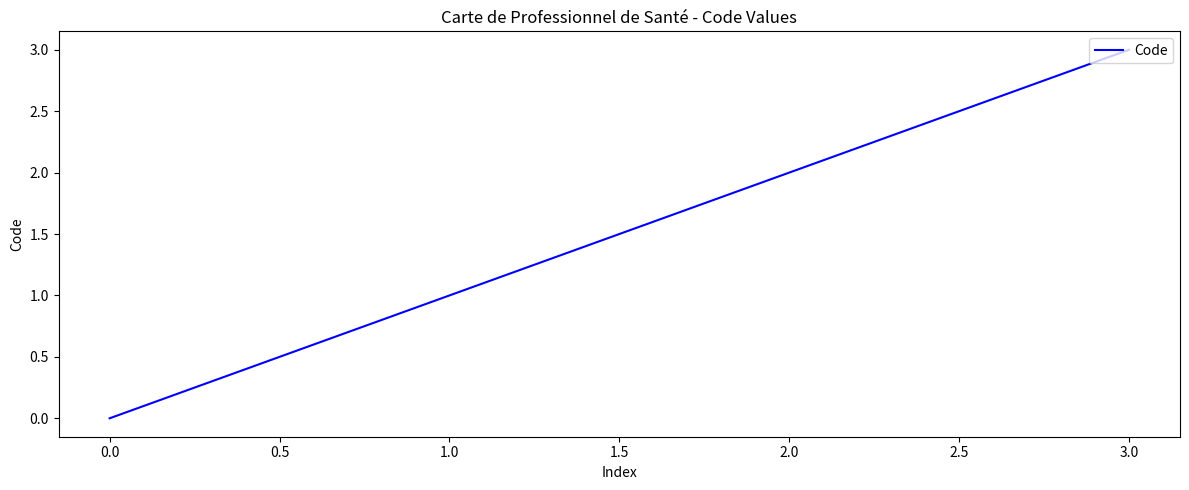

At which category does the chart reach its peak across all series?

3.0